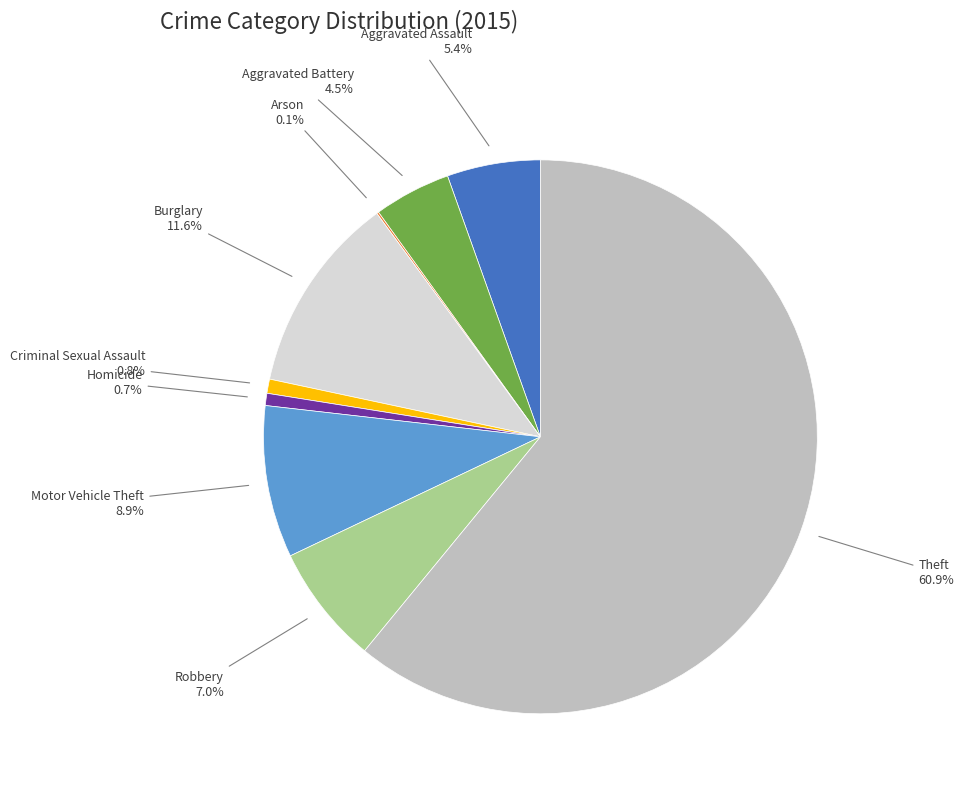

Is there a majority slice in this chart?

Yes